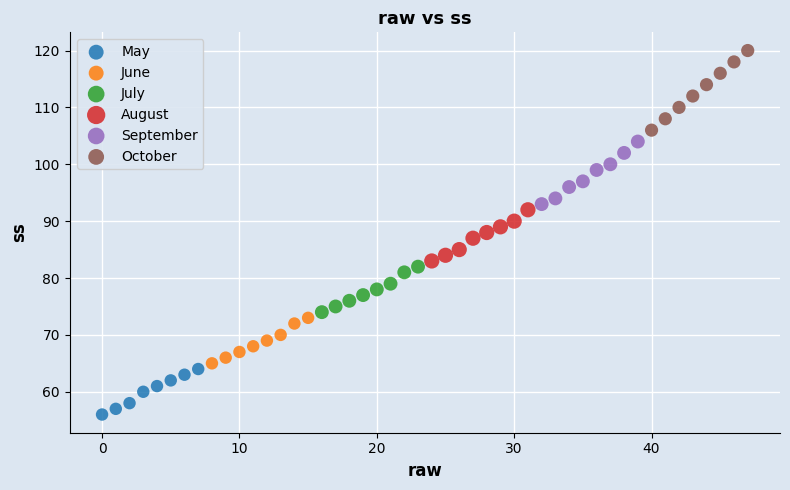

Which series has the widest spread of Y values?

October